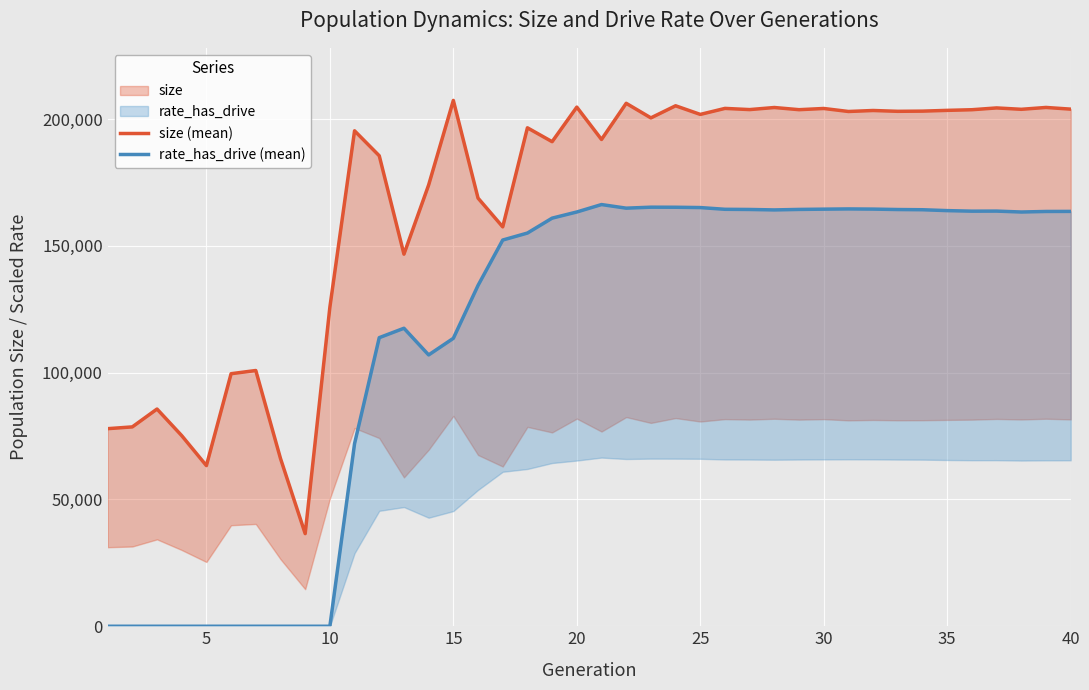

True or false: rate_has_drive (mean) and size (mean) cross at least once.

False